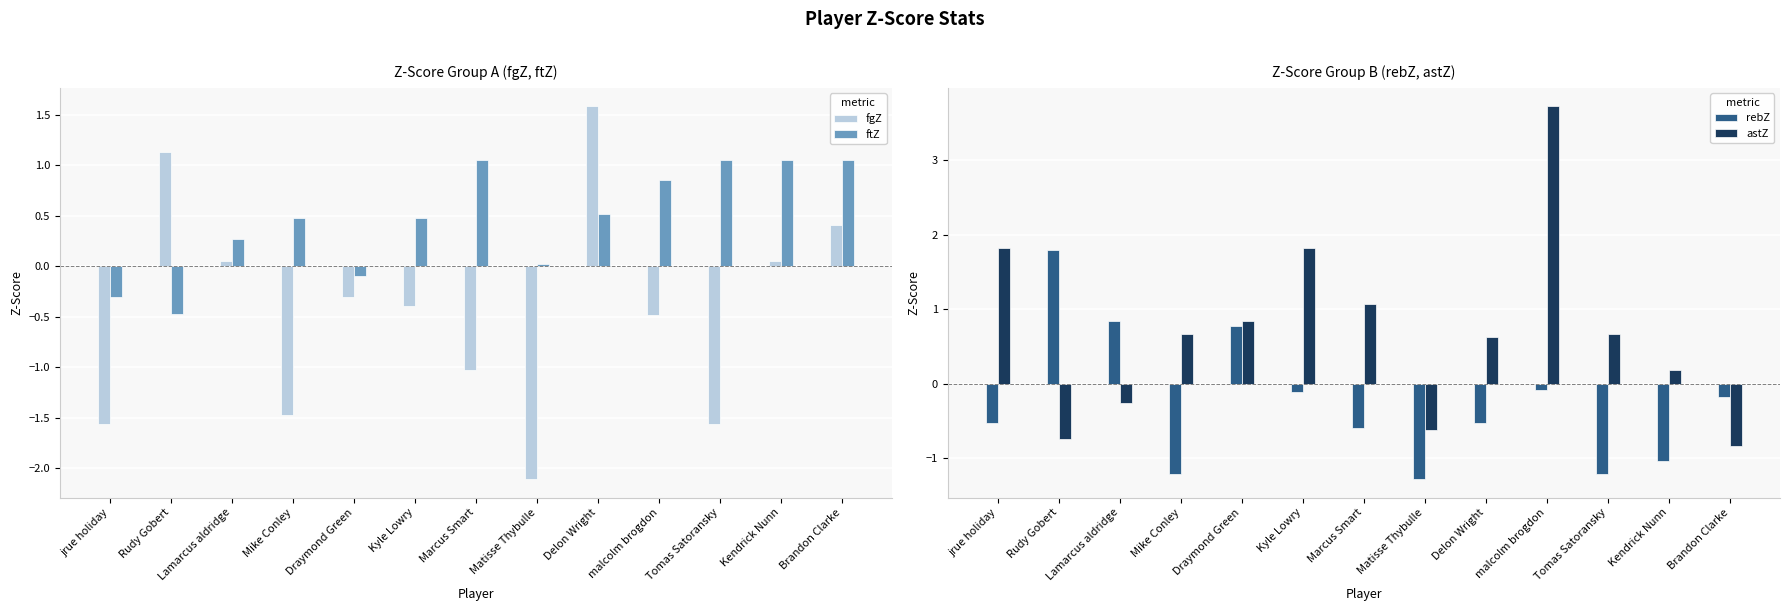

What is the lowest value of the ftZ series?

-0.5